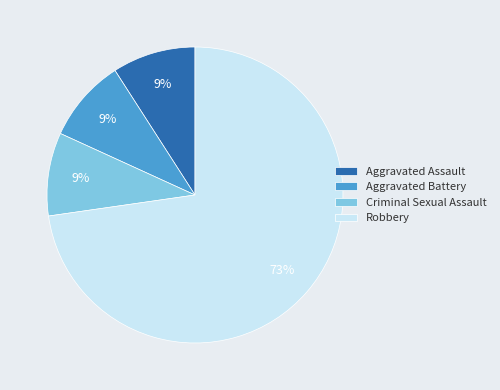

Does Robbery account for over 50% of the chart?

Yes